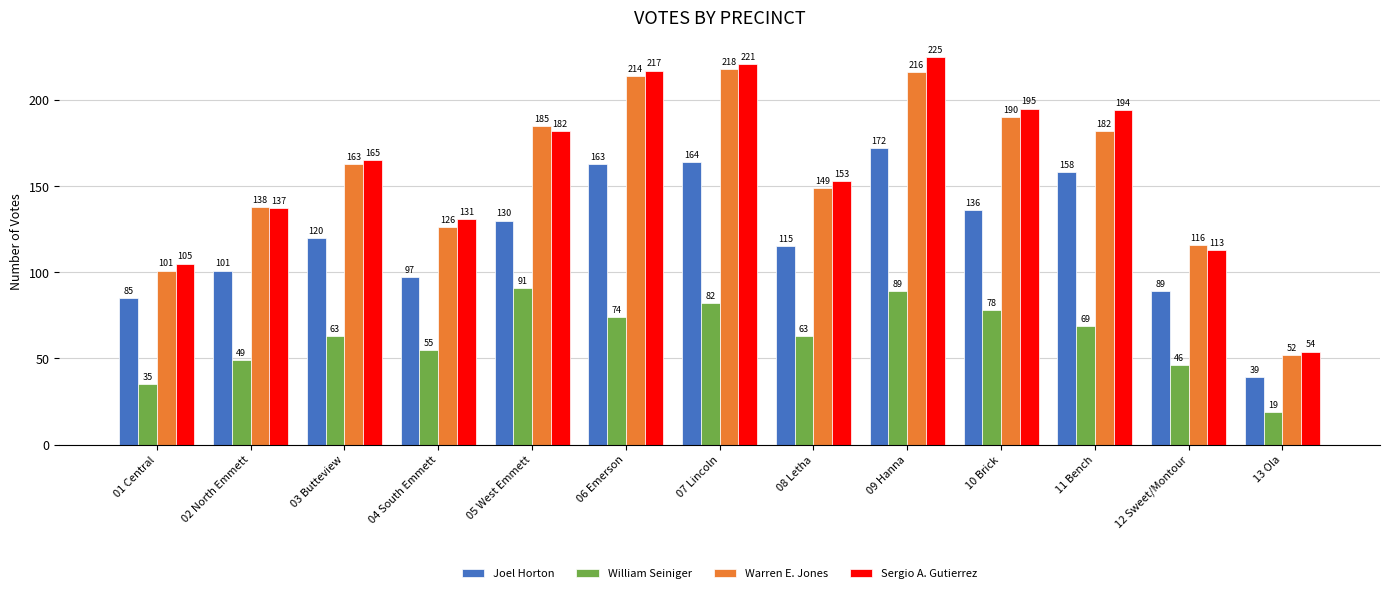

At which category does the chart reach its minimum across all series?

13 Ola